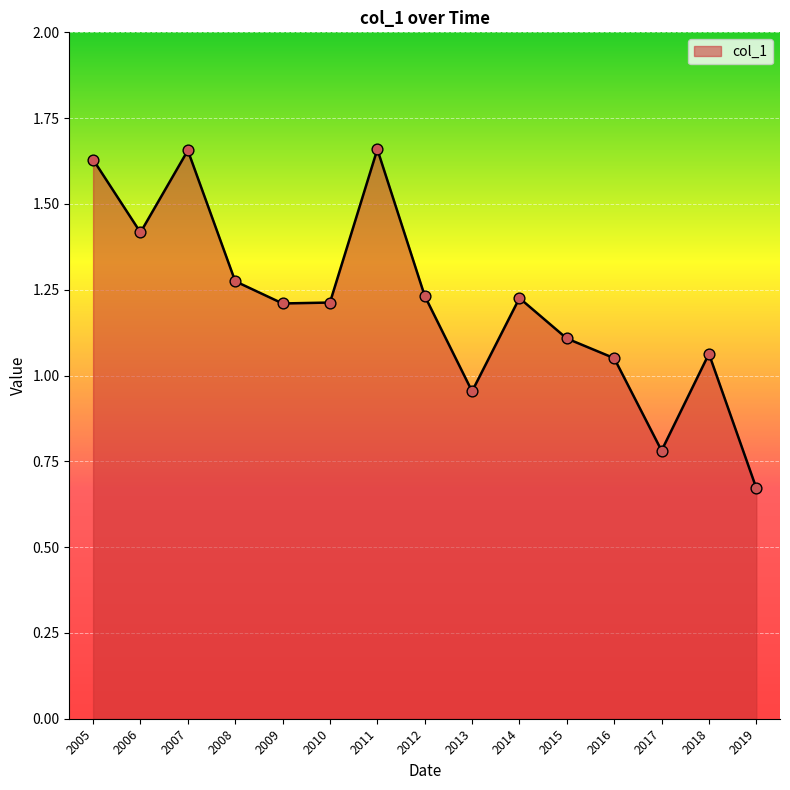

What is the ratio of the value at 2015 to the value at 2012?

0.9